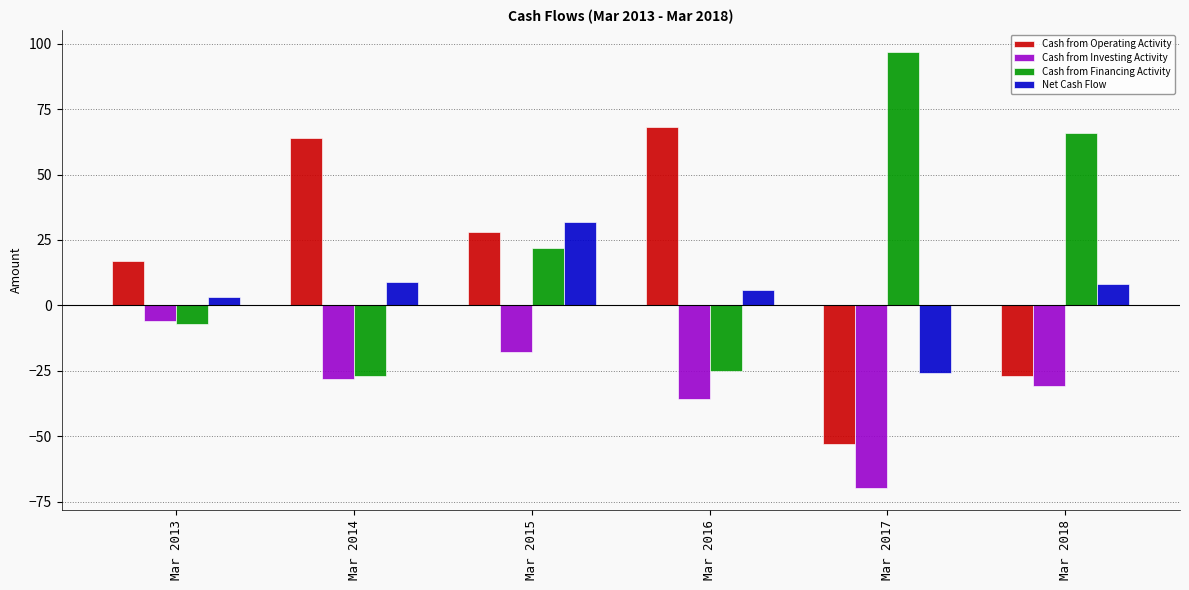

Reading left to right, what are all the values shown in this chart?

Cash from Operating Activity: Mar 2013=17	Mar 2014=64	Mar 2015=28	Mar 2016=68	Mar 2017=-53	Mar 2018=-27
Cash from Investing Activity: Mar 2013=-6	Mar 2014=-28	Mar 2015=-18	Mar 2016=-36	Mar 2017=-70	Mar 2018=-31
Cash from Financing Activity: Mar 2013=-7	Mar 2014=-27	Mar 2015=22	Mar 2016=-25	Mar 2017=97	Mar 2018=66
Net Cash Flow: Mar 2013=3	Mar 2014=9	Mar 2015=32	Mar 2016=6	Mar 2017=-26	Mar 2018=8